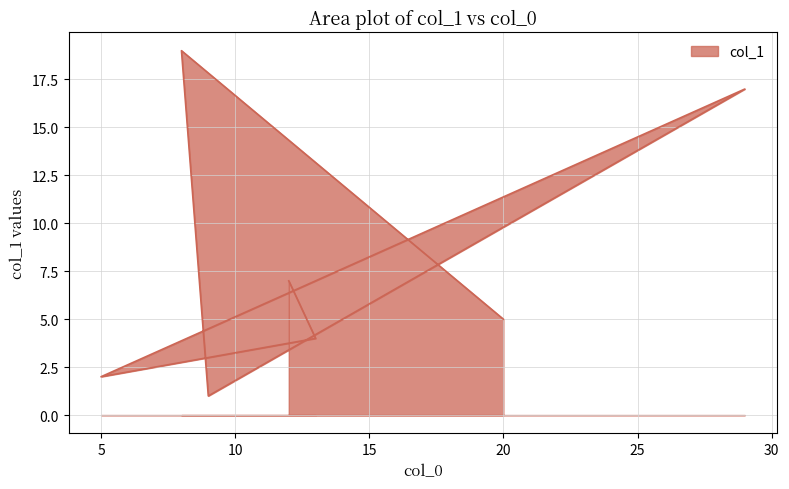

Which category has the lowest value across all series?

9